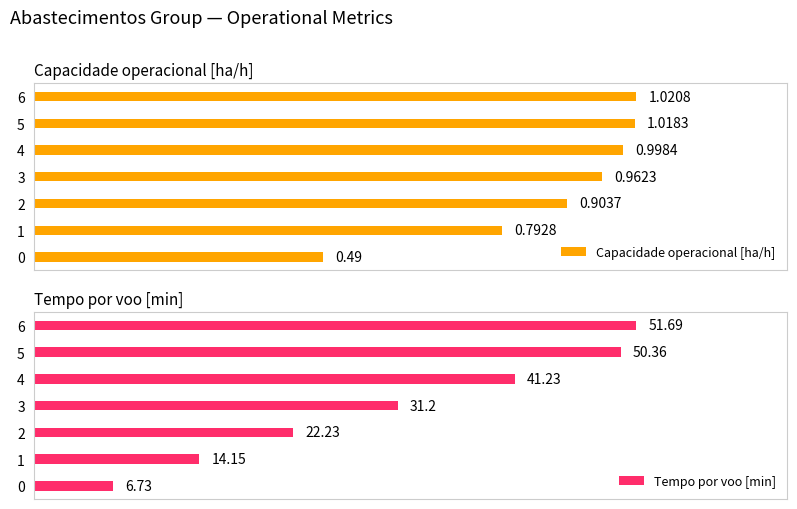

Rank the series by their maximum value, from lowest to highest.

Capacidade operacional [ha/h], Tempo por voo [min]